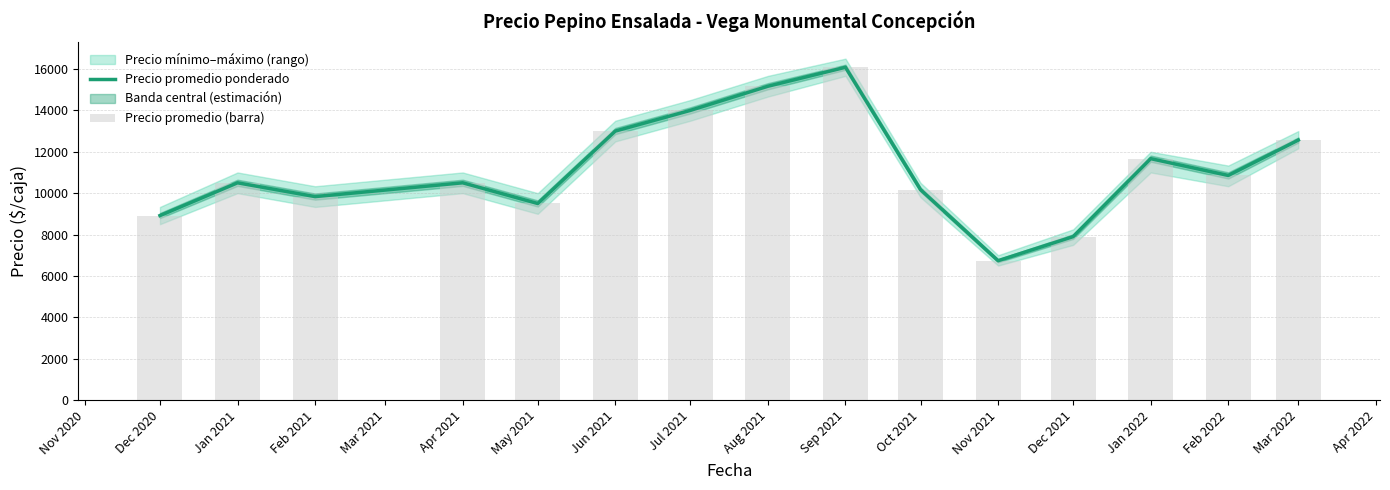

What is the lowest value of the Precio promedio ponderado series?

6735.6